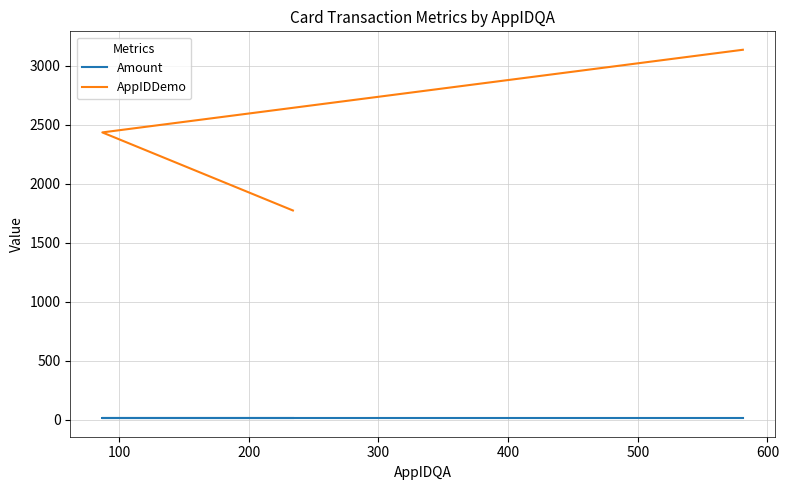

Is the value of AppIDDemo at 100 greater than the value of Amount at 0?

Yes